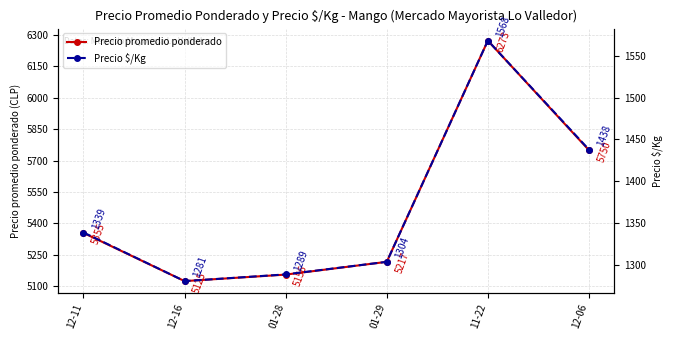

Is it true that Precio promedio ponderado equals 6752 at 01-28?

False